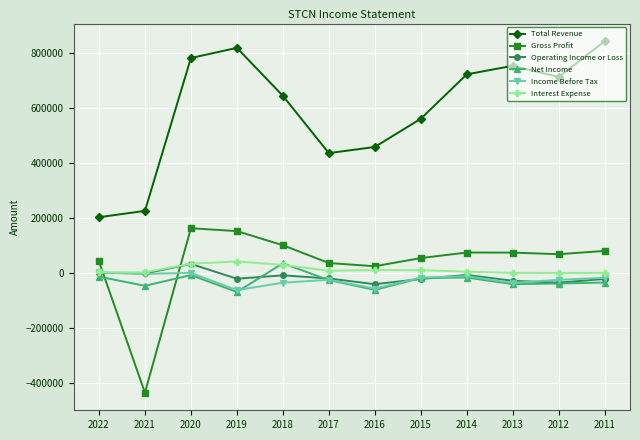

Which series changed the most between 2020 and 2017?

Total Revenue